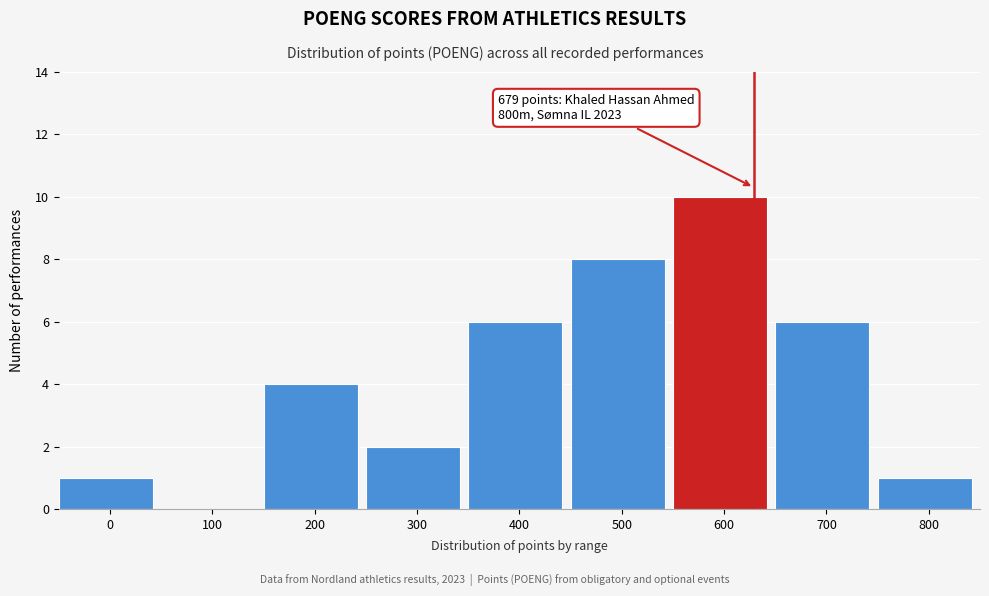

Reading left to right, transcribe all the data shown in this chart.

0=1	100=0	200=4	300=2	400=6	500=8	600=10	700=6	800=1